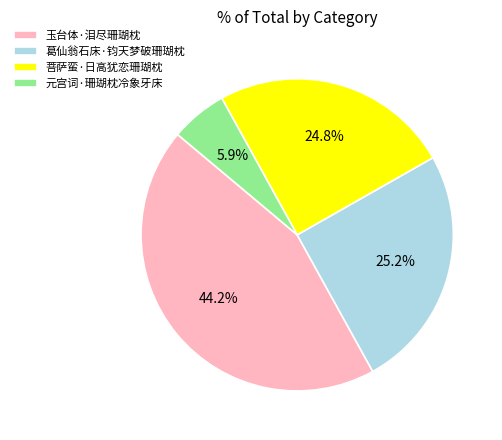

Which slice is the smallest?

元宫词·珊瑚枕冷象牙床